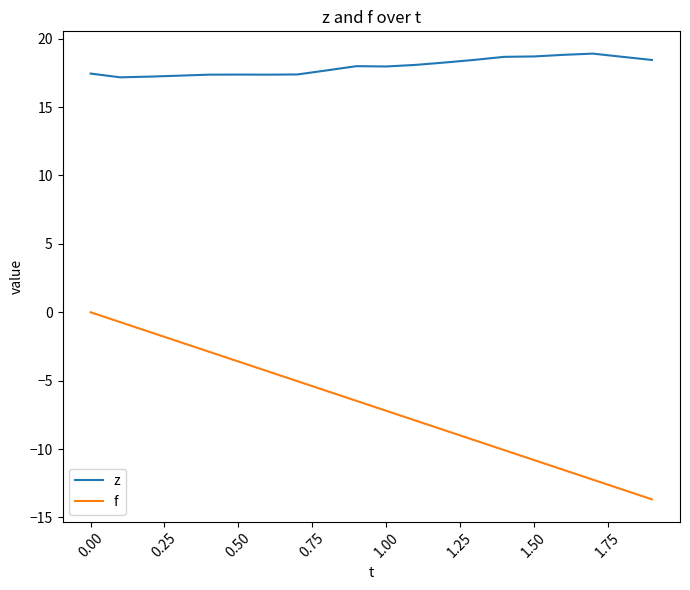

Rank the series by their maximum value, from lowest to highest.

f, z